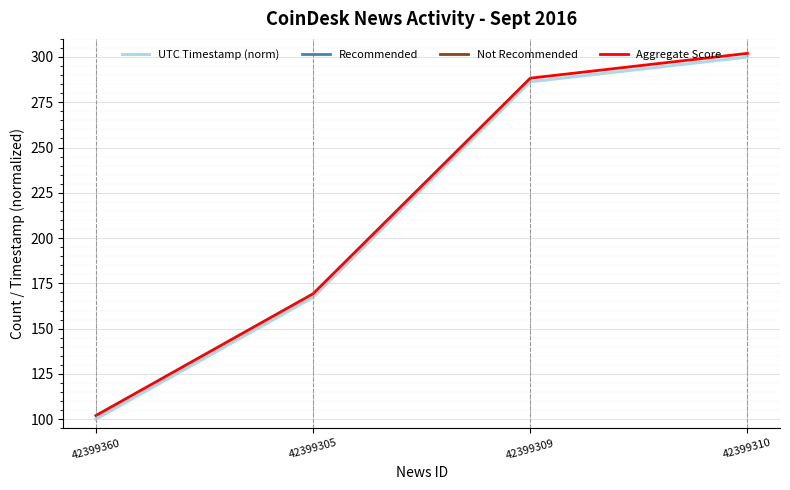

At which label does UTC Timestamp (norm) reach its minimum?

42399360